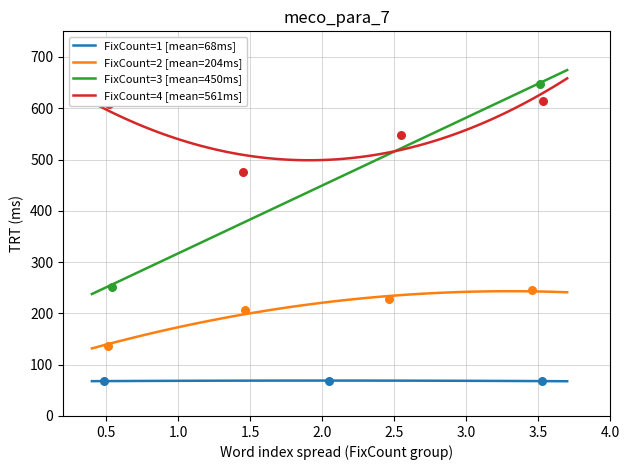

True or false: FixCount=1 [mean=68ms] and FixCount=3 [mean=450ms] cross at least once.

False